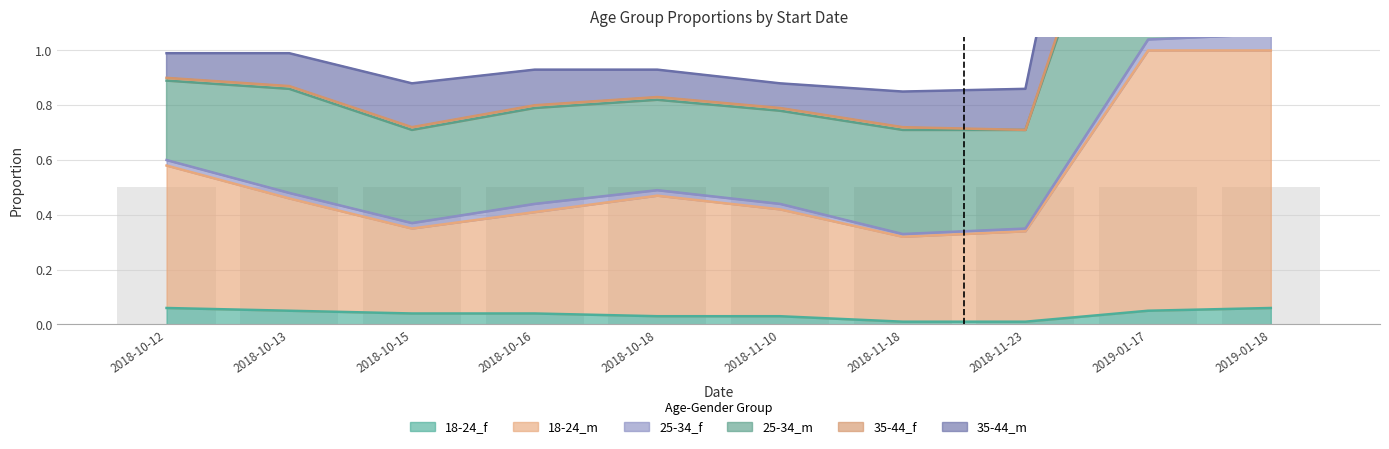

What is the label of the 1st bar from the right?

2019-01-18